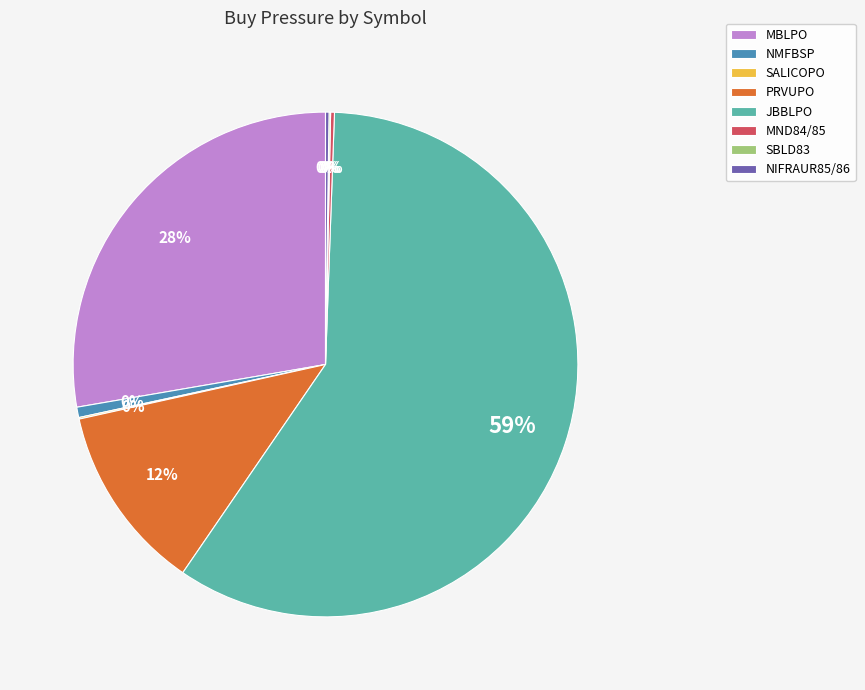

To the nearest percent, what is the difference between the largest and smallest slice percentages?

59%